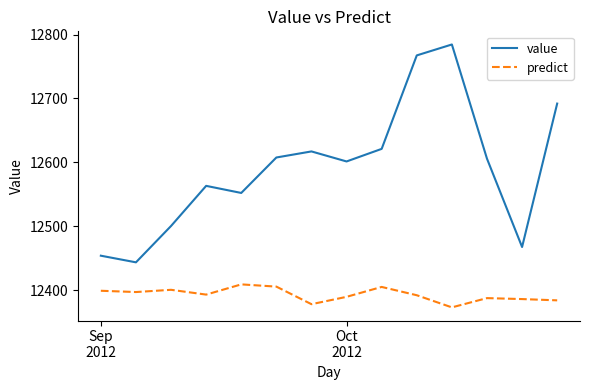

Which series has the largest total across all categories?

value